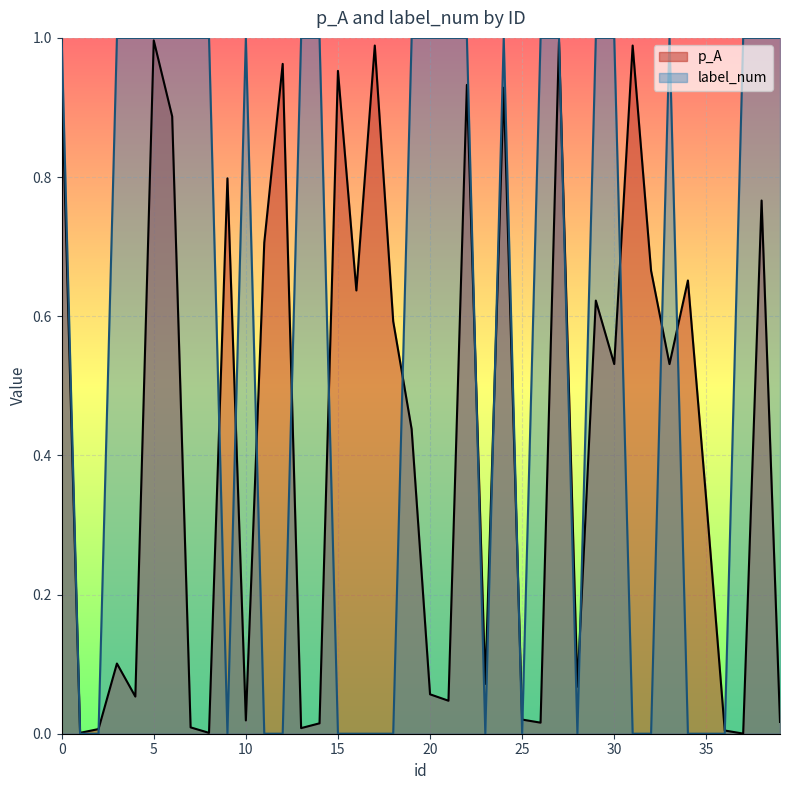

At which category does p_A reach its first local valley?

1